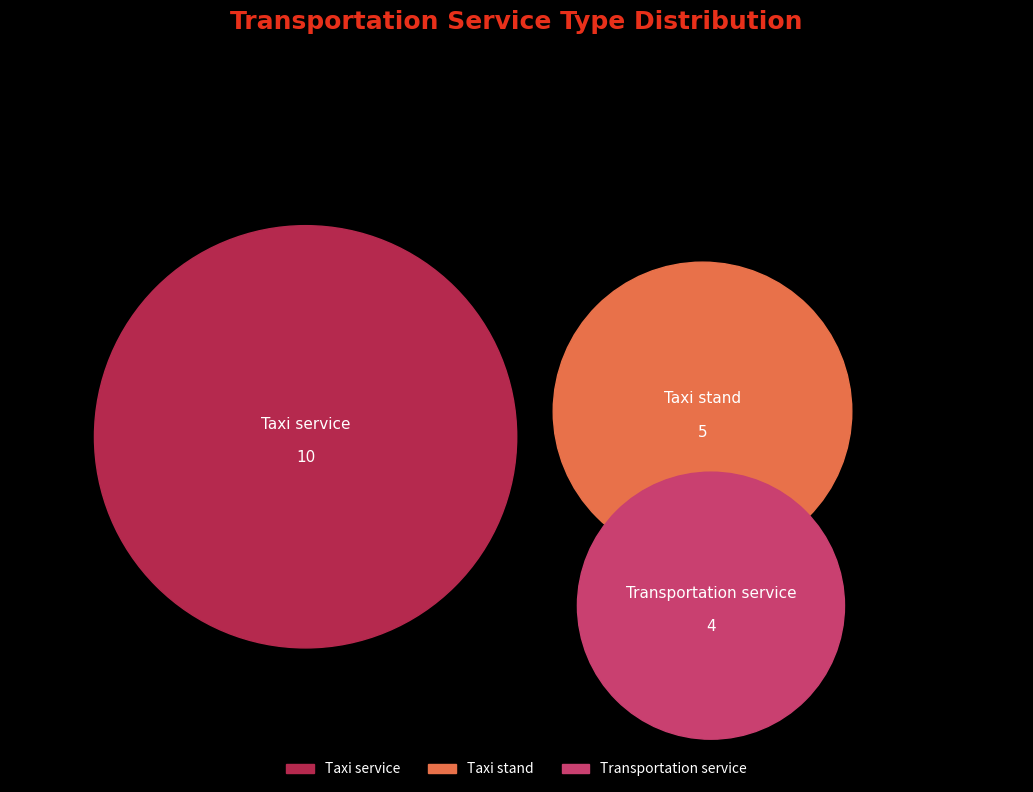

How much of the chart is everything except Taxi stand?

73.7%